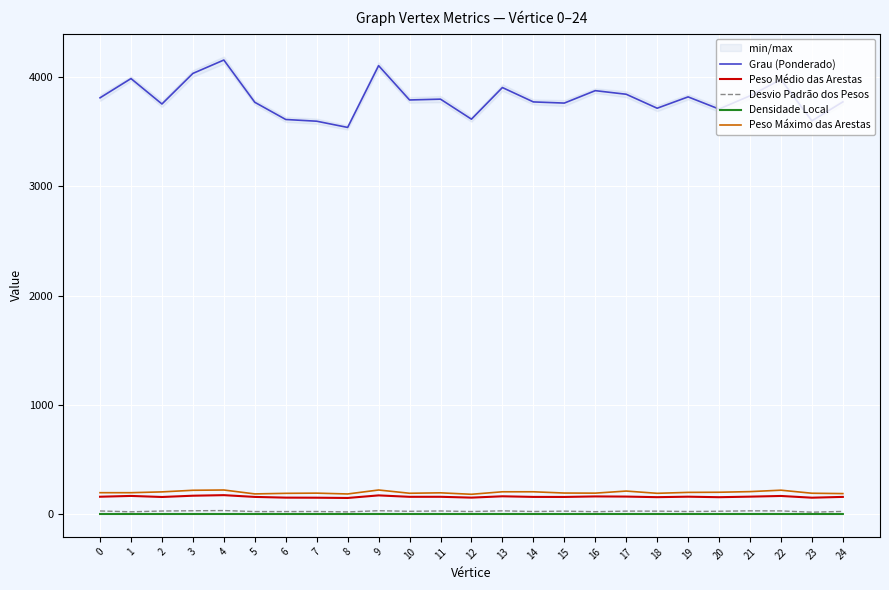

Reading right to left, list all the values displayed in this chart.

Grau (Ponderado): 3774.9	3601.0	3980.0	3830.6	3709.2	3820.6	3716.8	3844.8	3877.7	3764.0	3774.6	3906.2	3616.6	3799.9	3792.4	4106.7	3540.9	3597.9	3613.6	3771.2	4158.2	4035.6	3755.5	3988.3	3812.3
Peso Médio das Arestas: 157.3	150.0	165.8	159.6	154.6	159.2	154.9	160.2	161.6	156.8	157.3	162.8	150.7	158.3	158.0	171.1	147.5	149.9	150.6	157.1	173.3	168.2	156.5	166.2	158.8
Desvio Padrão dos Pesos: 24.4	17.5	28.9	29.5	26.0	23.5	26.8	27.0	21.8	26.9	23.4	29.5	23.2	28.4	25.4	30.6	19.9	23.6	22.9	23.0	32.2	30.3	27.9	20.9	28.4
Densidade Local: 0.7	0.7	0.7	0.7	0.7	0.7	0.7	0.7	0.7	0.7	0.7	0.7	0.7	0.7	0.7	0.7	0.7	0.7	0.7	0.7	0.8	0.7	0.7	0.7	0.7
Peso Máximo das Arestas: 187.6	190.8	218.7	205.6	199.8	198.6	190.2	210.7	191.7	192.6	204.1	204.2	181.3	194.6	190.6	220.5	184.1	191.7	189.9	184.6	220.5	217.9	203.2	195.8	195.8